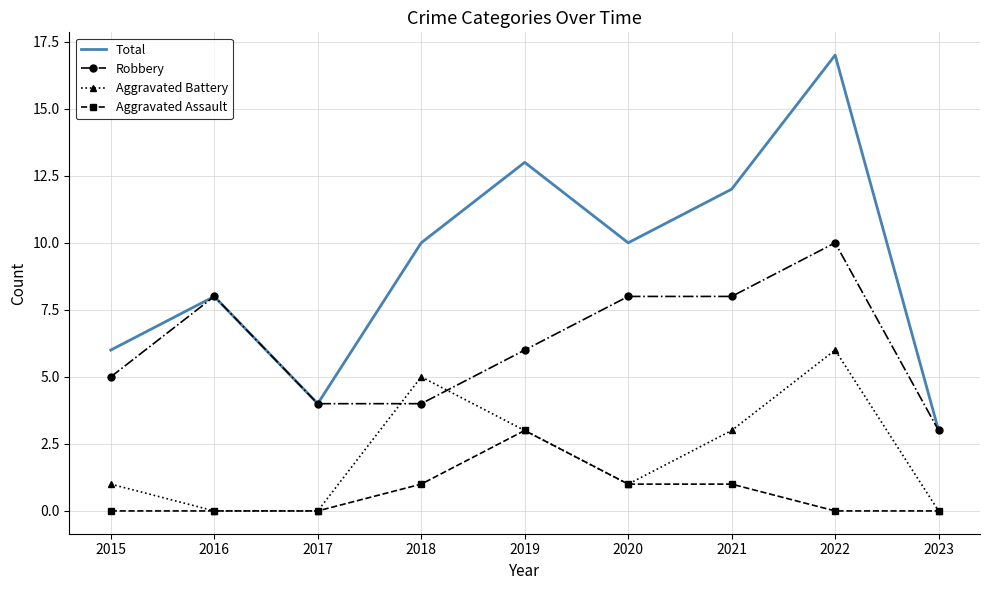

True or false: Total and Aggravated Battery intersect in this chart.

False